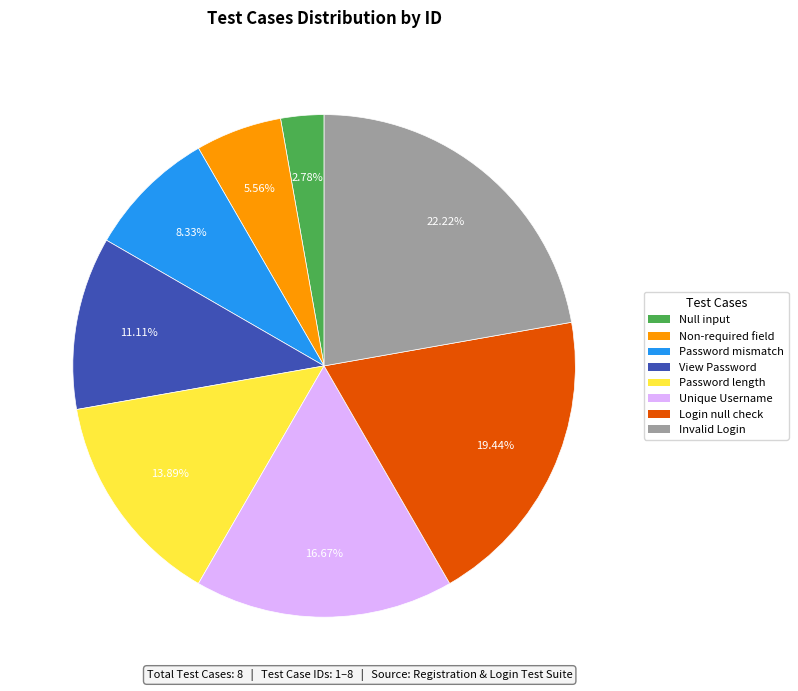

Does Null input represent more than half of the total?

No